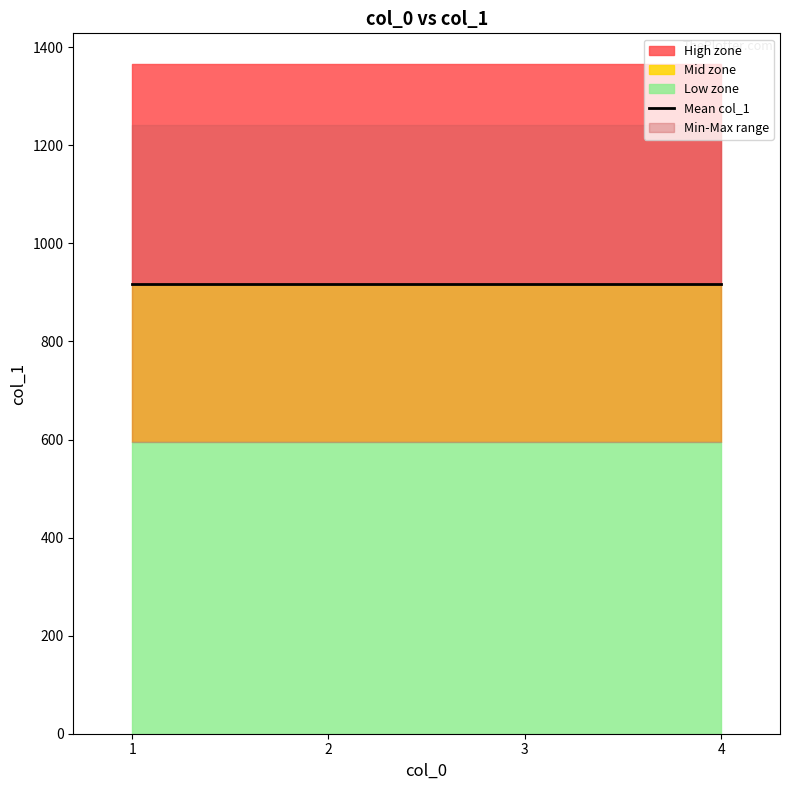

What is the smallest value displayed?

594